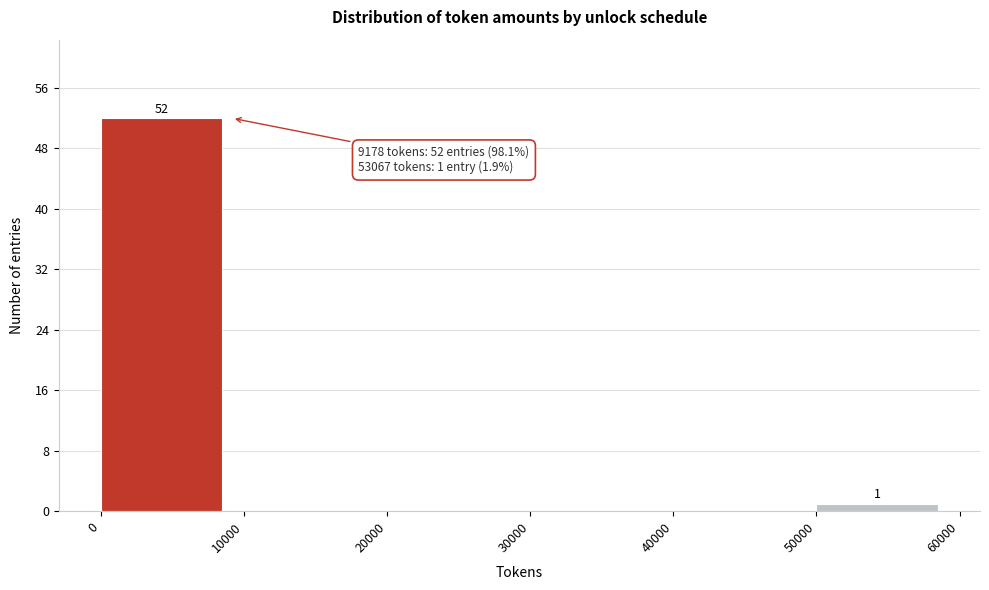

Which range on the x-axis has the tallest bar?

0 to 10000